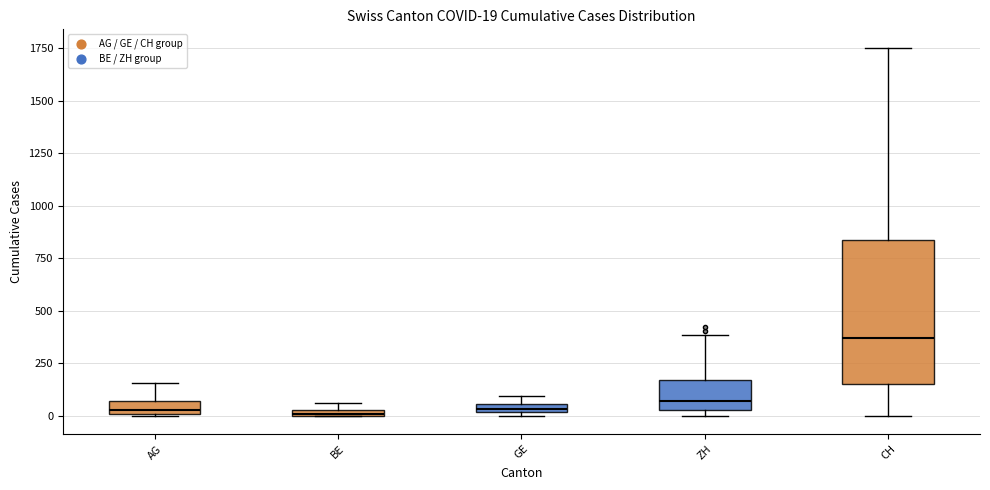

Which box is the tallest, from its lower edge to its upper edge?

CH